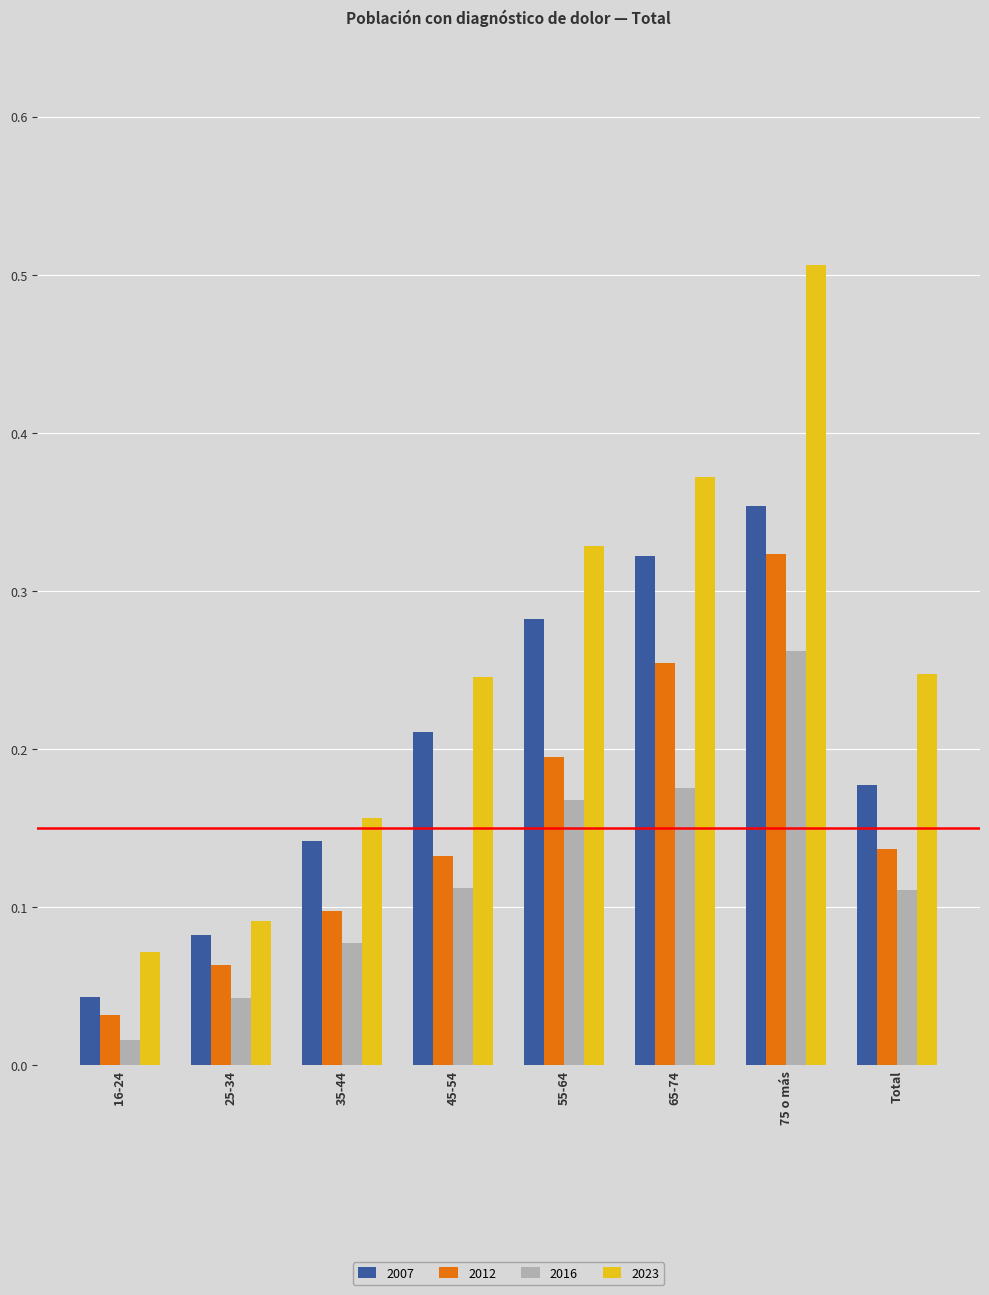

Which series has the widest spread of values?

2023